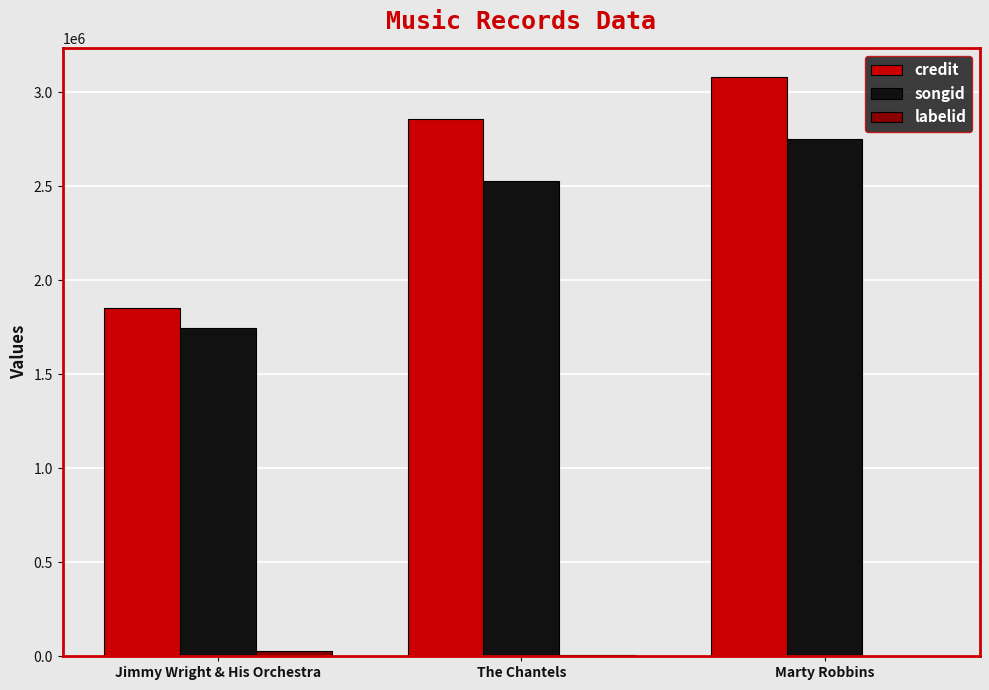

Count the number of data series in this chart.

3